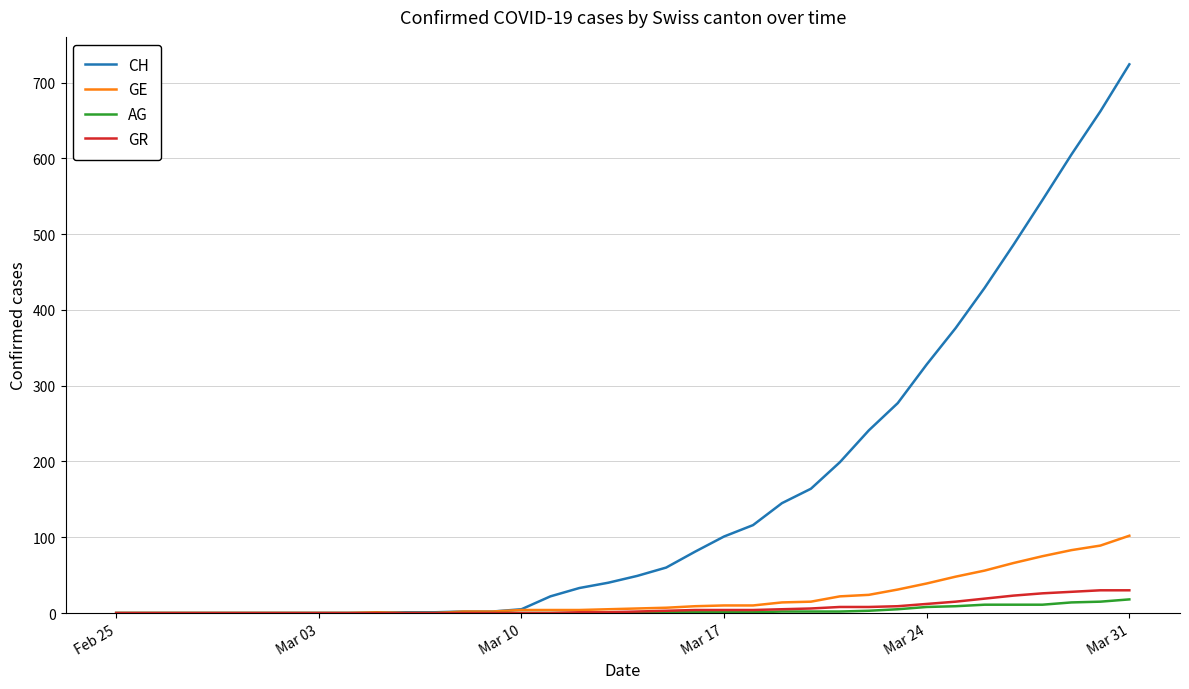

Which series has the largest range (max minus min)?

CH